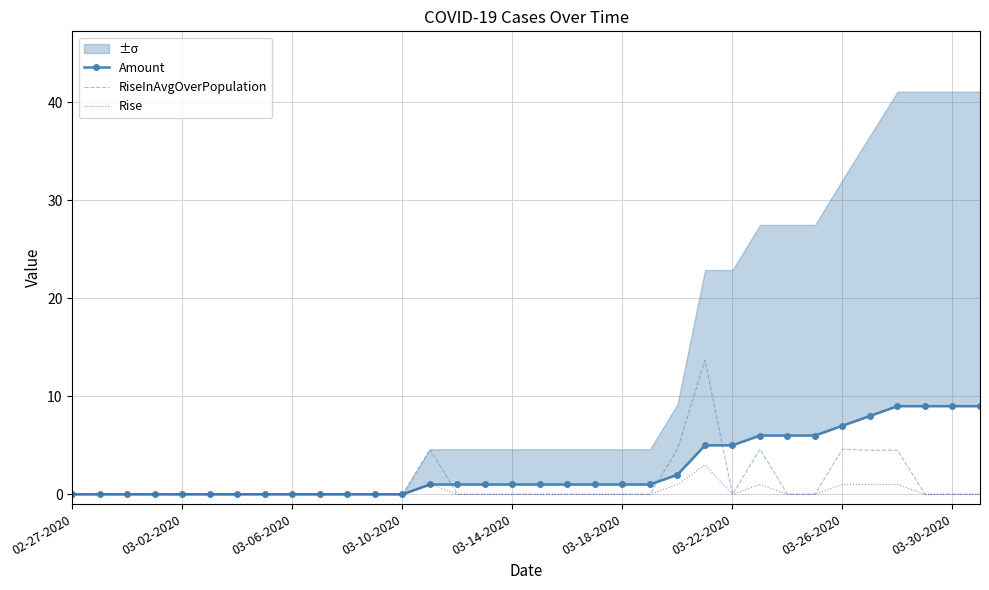

How many positive values does the RiseInAvgOverPopulation series have?

7